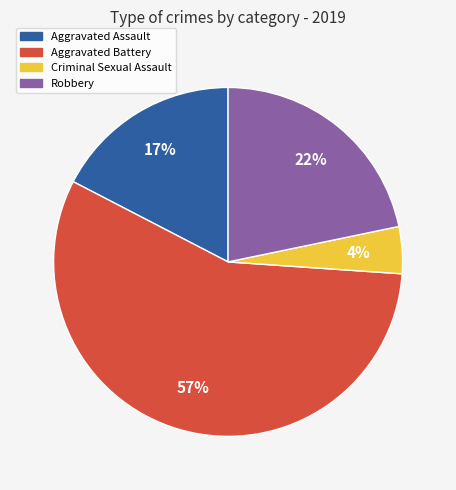

To the nearest percent, what is the average slice percentage?

25%